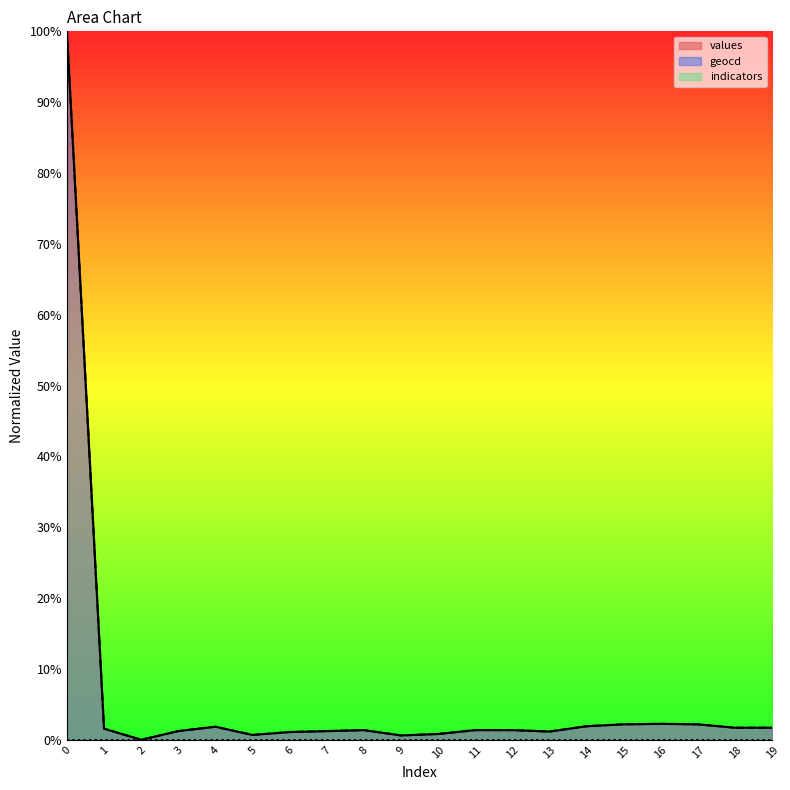

What is the total value across all series at 17?

4.4